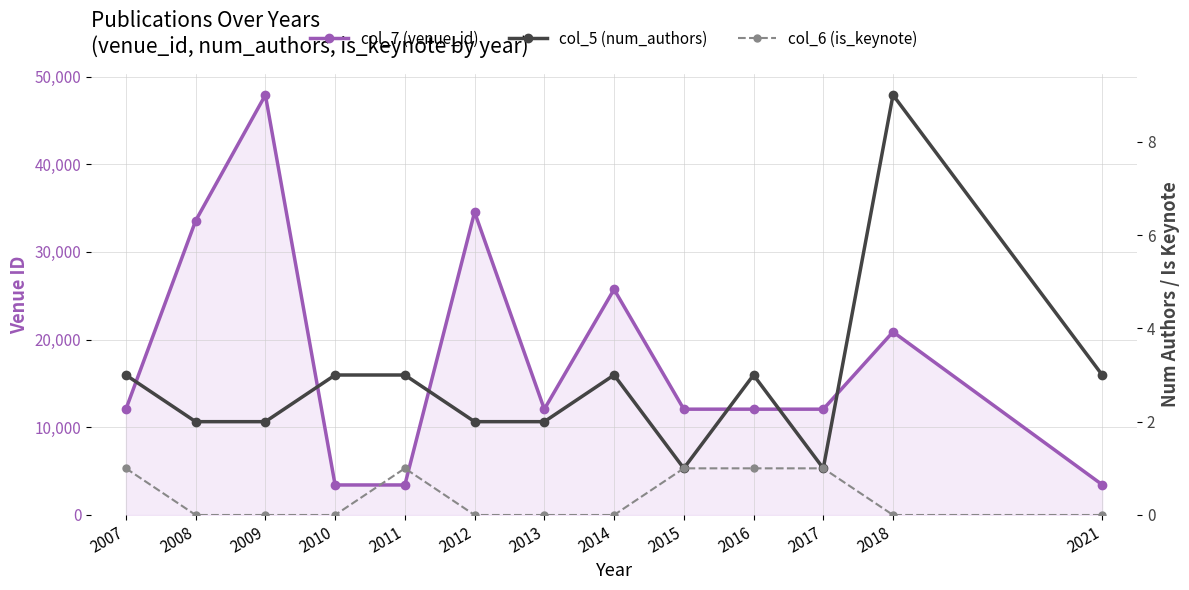

At 2015, list the series in order from largest to smallest.

col_7 (venue_id), col_5 (num_authors), col_6 (is_keynote)